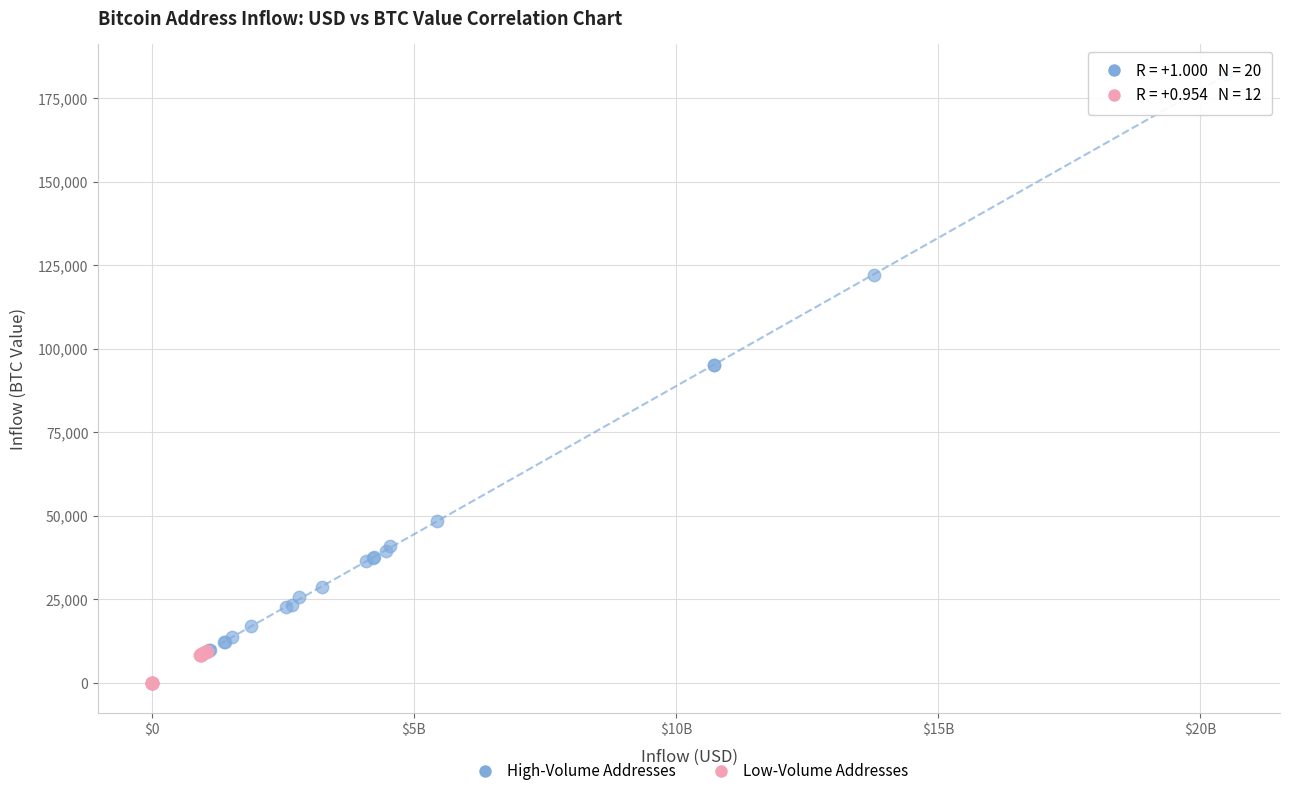

Which series reaches the maximum Y coordinate?

High-Volume Addresses